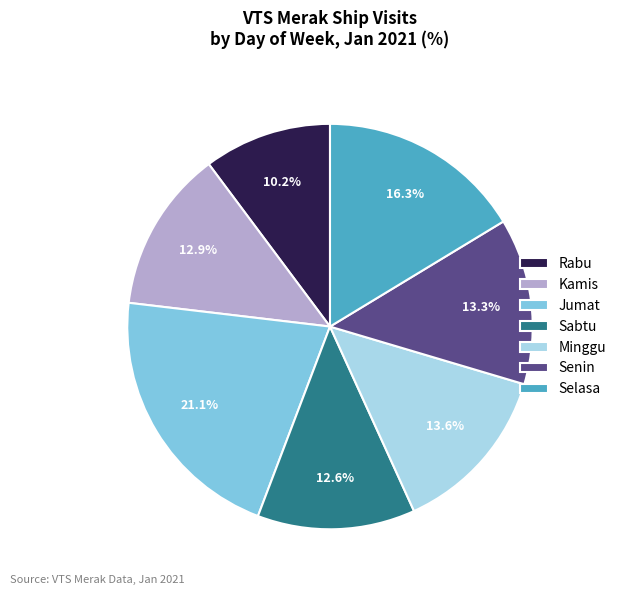

The Jumat slice represents 13% of the pie. True or false?

False